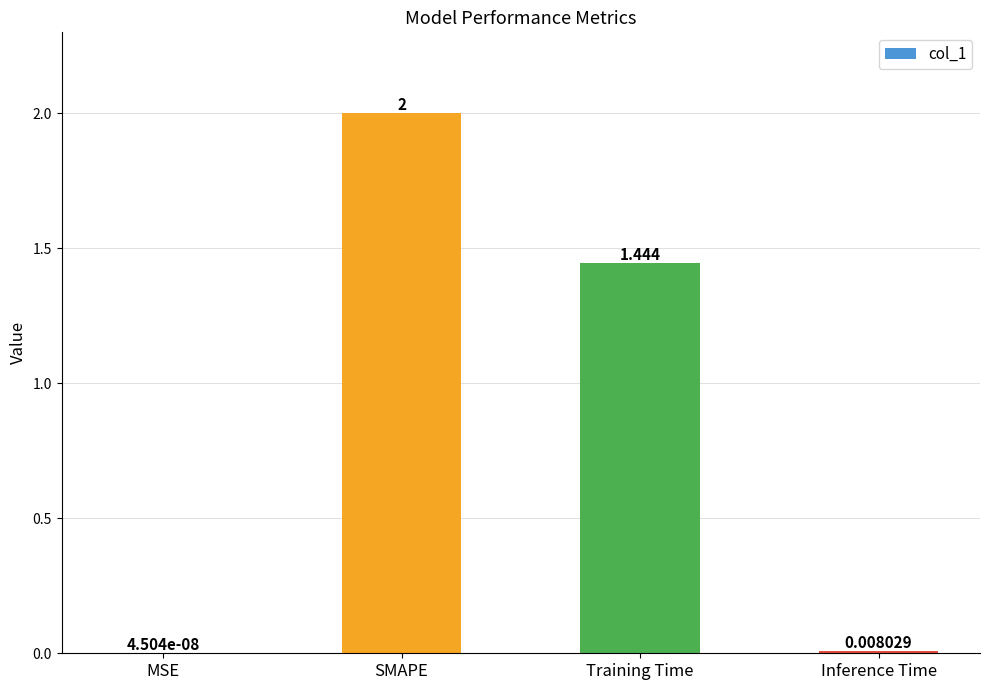

Which category has the highest value across all series?

SMAPE